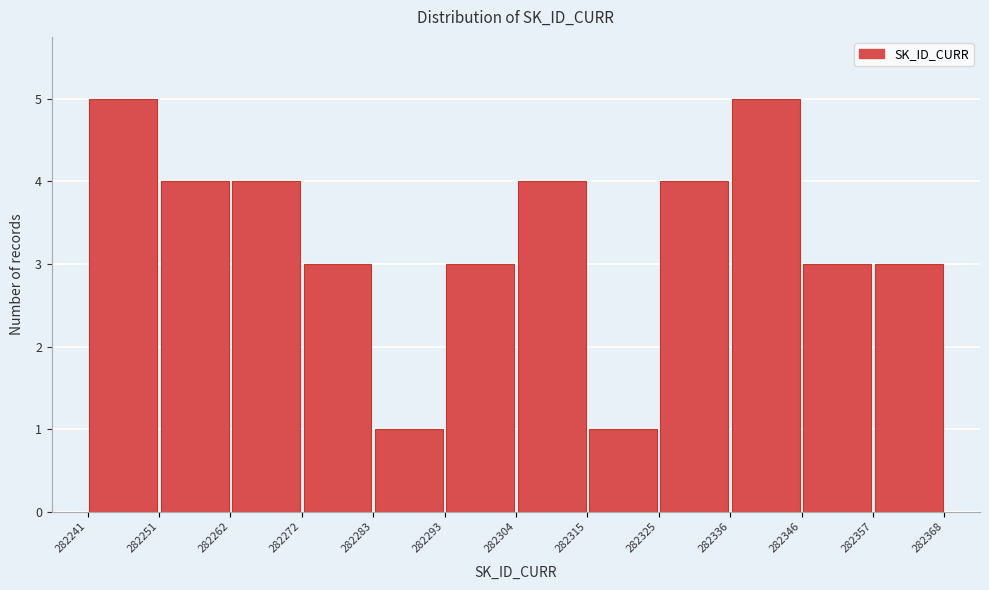

Reading left to right, list every bar in this chart as the range it spans on the x-axis followed by its height. The values are not printed on the chart, so give them approximately, as read against the axis.

282241 to 282251: 5
282251 to 282262: 4
282262 to 282272: 4
282272 to 282283: 3
282283 to 282293: 1
282293 to 282304: 3
282304 to 282315: 4
282315 to 282325: 1
282325 to 282336: 4
282336 to 282346: 5
282346 to 282357: 3
282357 to 282368: 3